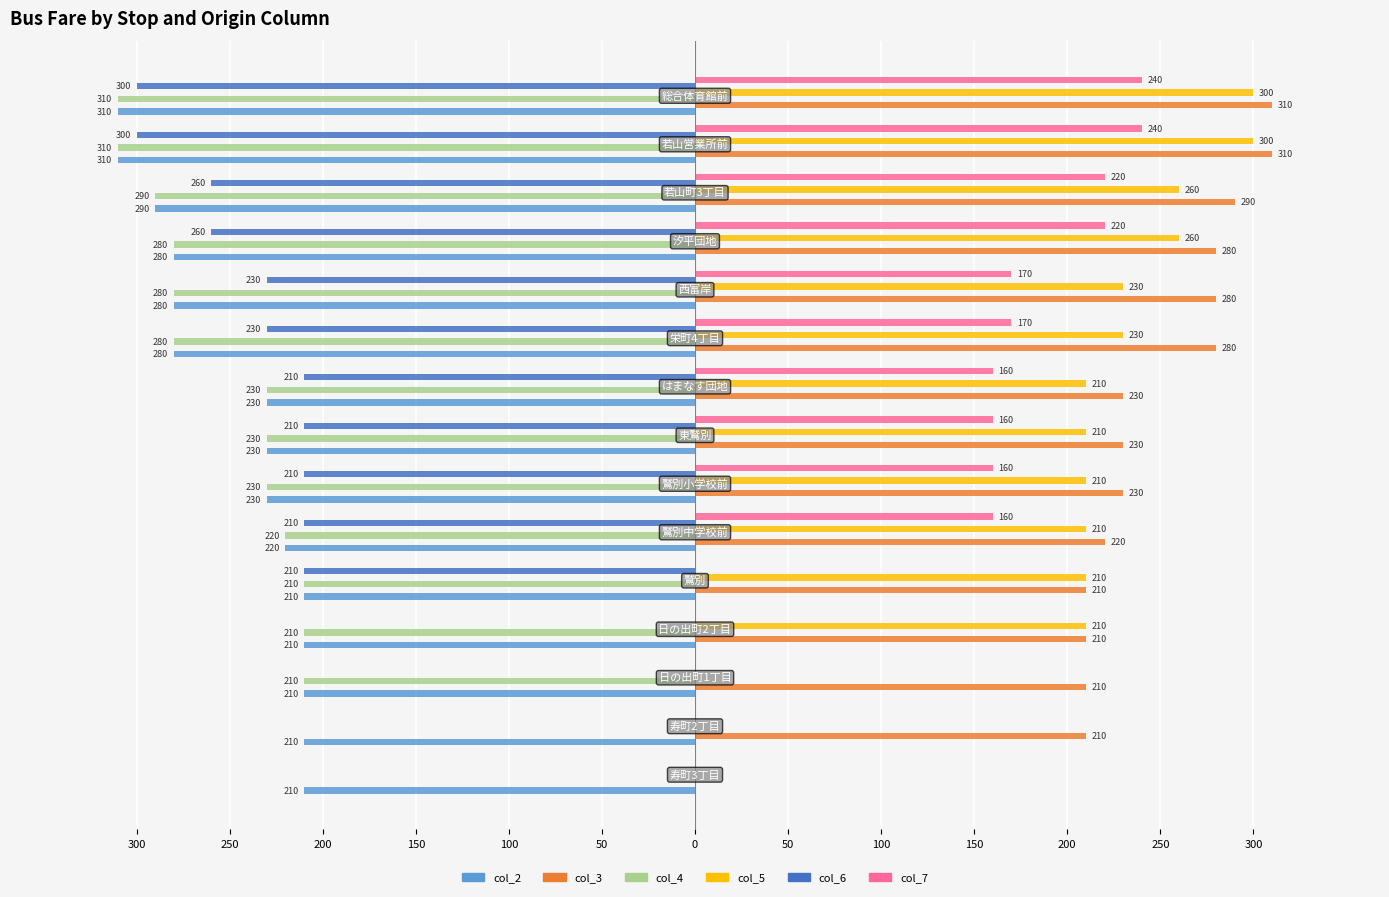

What is the value of the col_6 bar at the 14th from the left?

-300